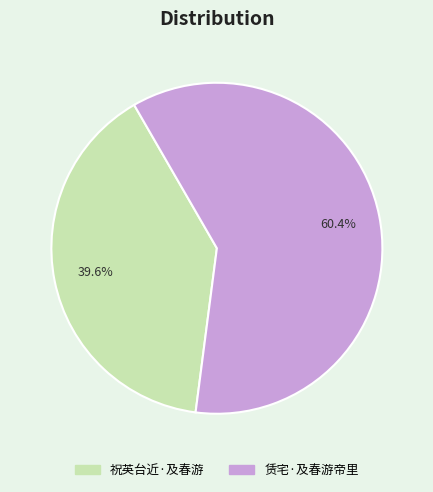

Combined, do 赁宅·及春游帝里 and 祝英台近·及春游 account for over 50%?

Yes